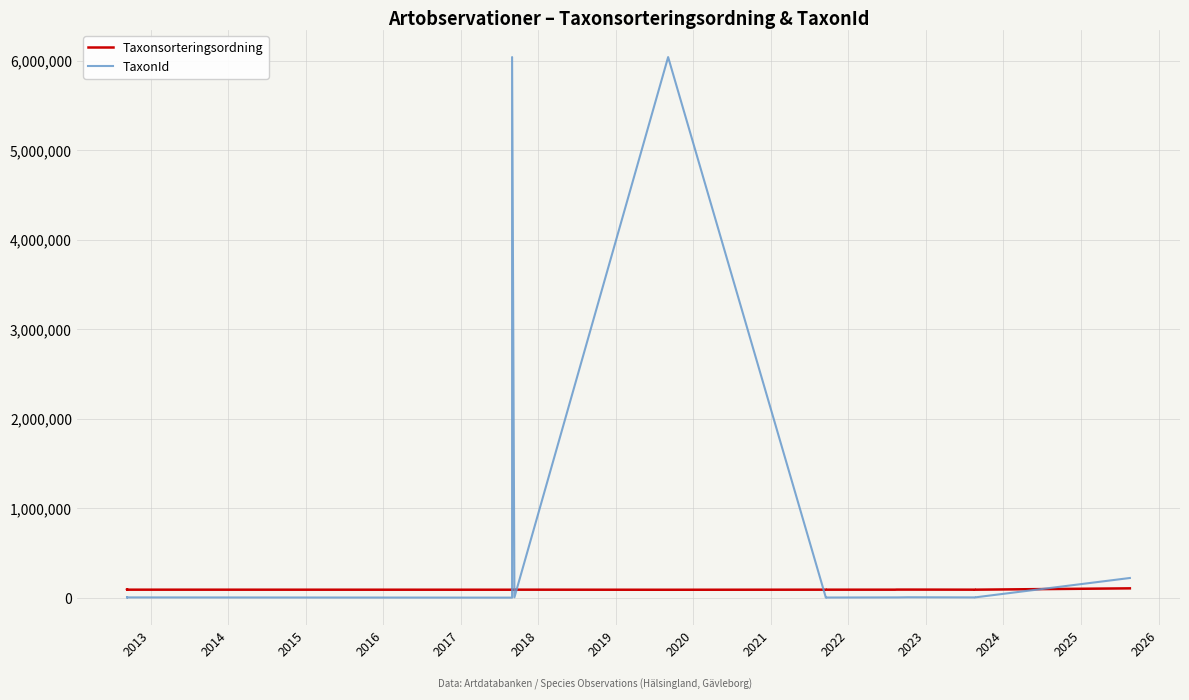

What is the minimum value shown in the chart?

1958